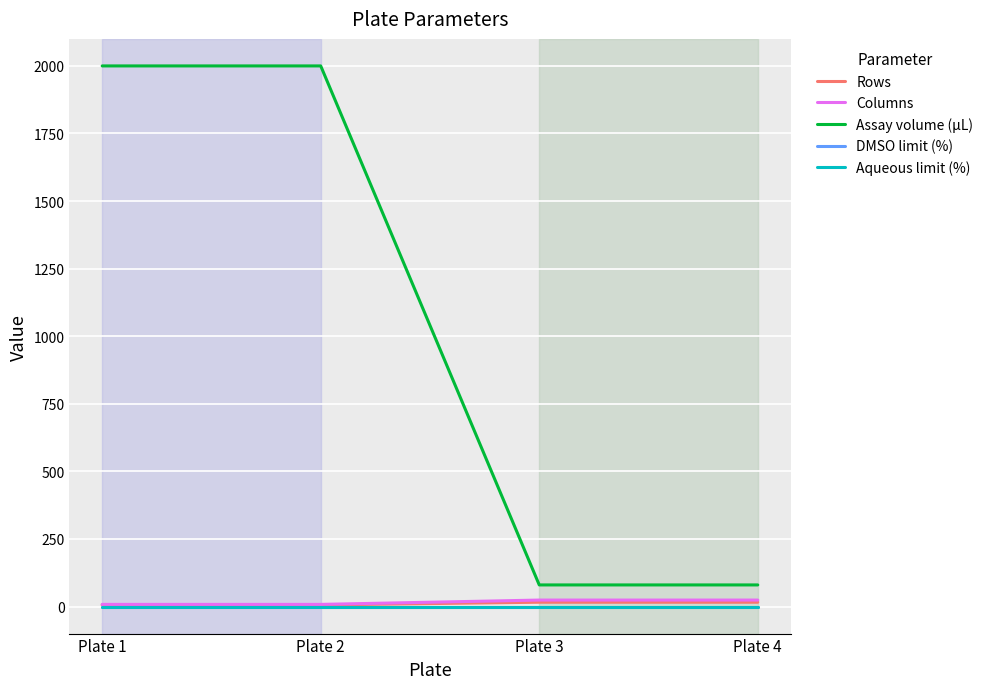

Which series has the widest spread of values?

Assay volume (µL)